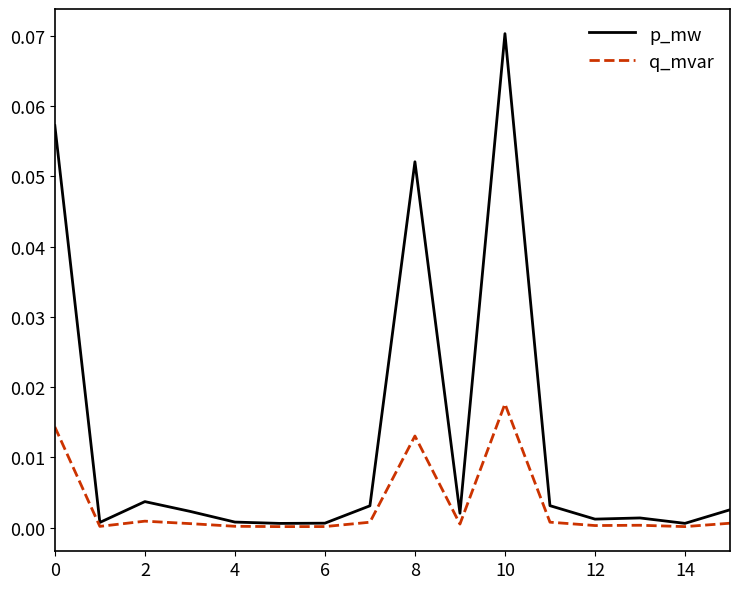

How many distinct data groups are displayed?

2